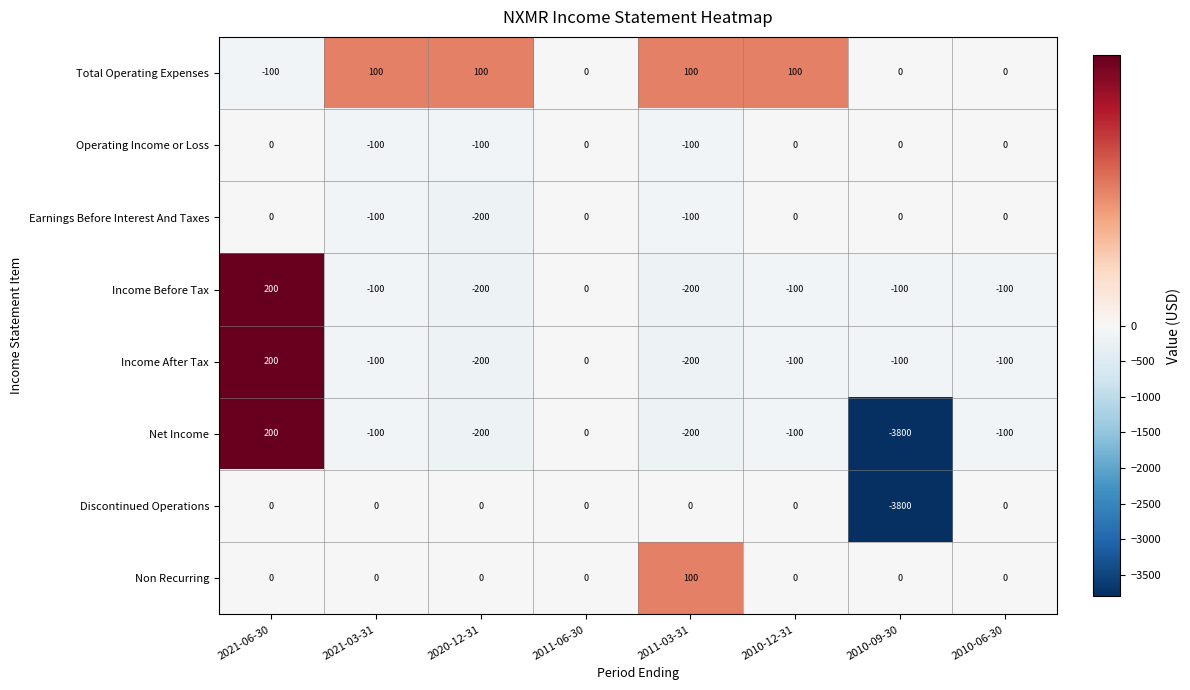

At which category is the sum across all series the highest?

2021-06-30